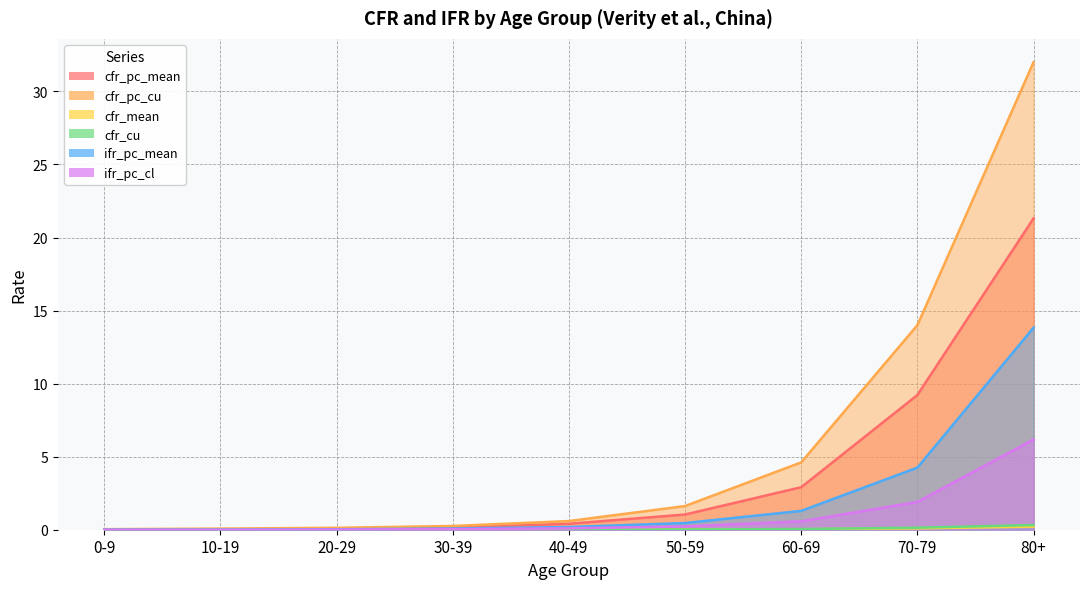

Reading right to left, what are all the values shown in this chart?

cfr_pc_mean: 21.3	9.2	2.9	1.0	0.4	0.1	0.1	0.0	0.0
cfr_pc_cu: 32.0	14.0	4.6	1.6	0.6	0.3	0.1	0.1	0.0
cfr_mean: 0.2	0.1	0.0	0.0	0.0	0.0	0.0	0.0	0.0
cfr_cu: 0.3	0.1	0.0	0.0	0.0	0.0	0.0	0.0	0.0
ifr_pc_mean: 13.8	4.2	1.3	0.5	0.2	0.1	0.0	0.0	0.0
ifr_pc_cl: 6.2	1.9	0.6	0.2	0.1	0.0	0.0	0.0	0.0